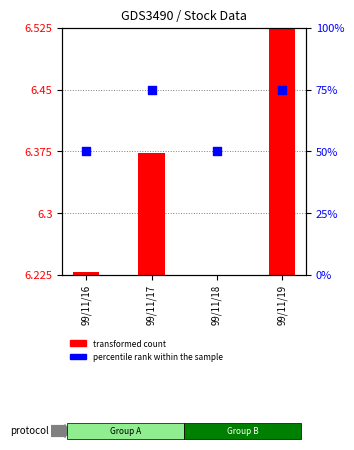

Which has a higher value, 99/11/16 or 99/11/17?

99/11/17